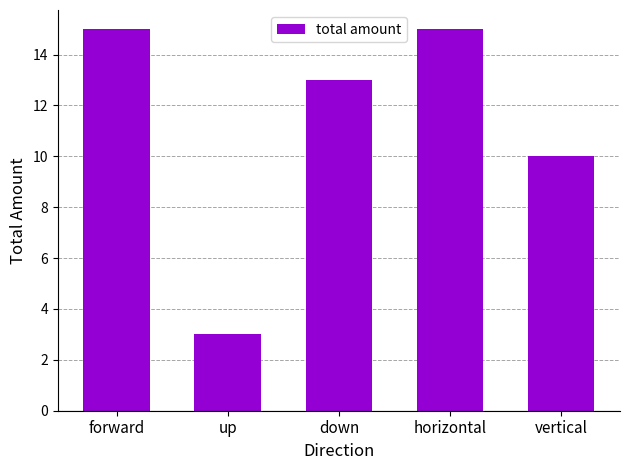

Does the chart contain any negative values?

No